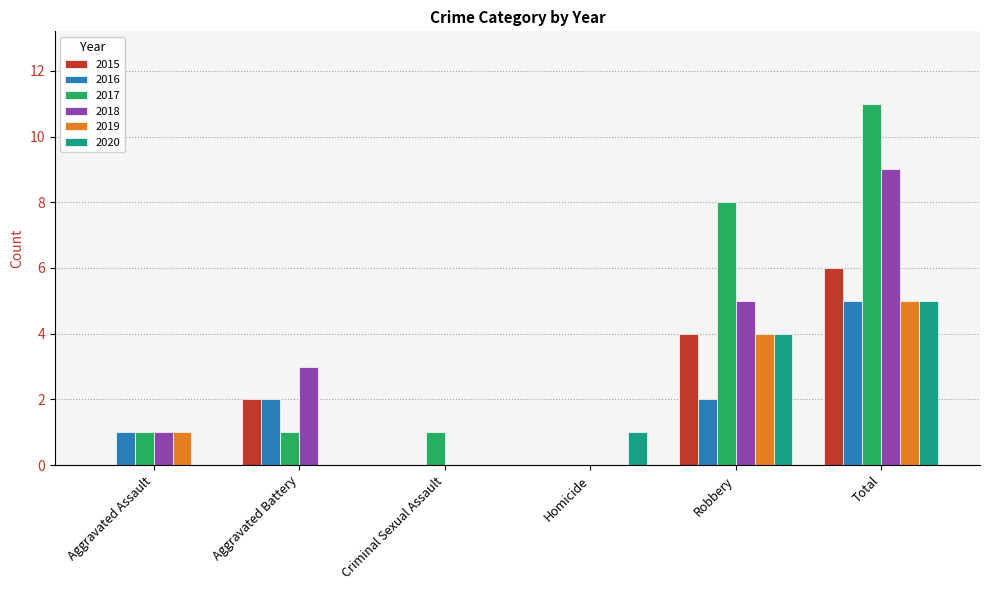

What is the approximate value of 2020 at Total?

5